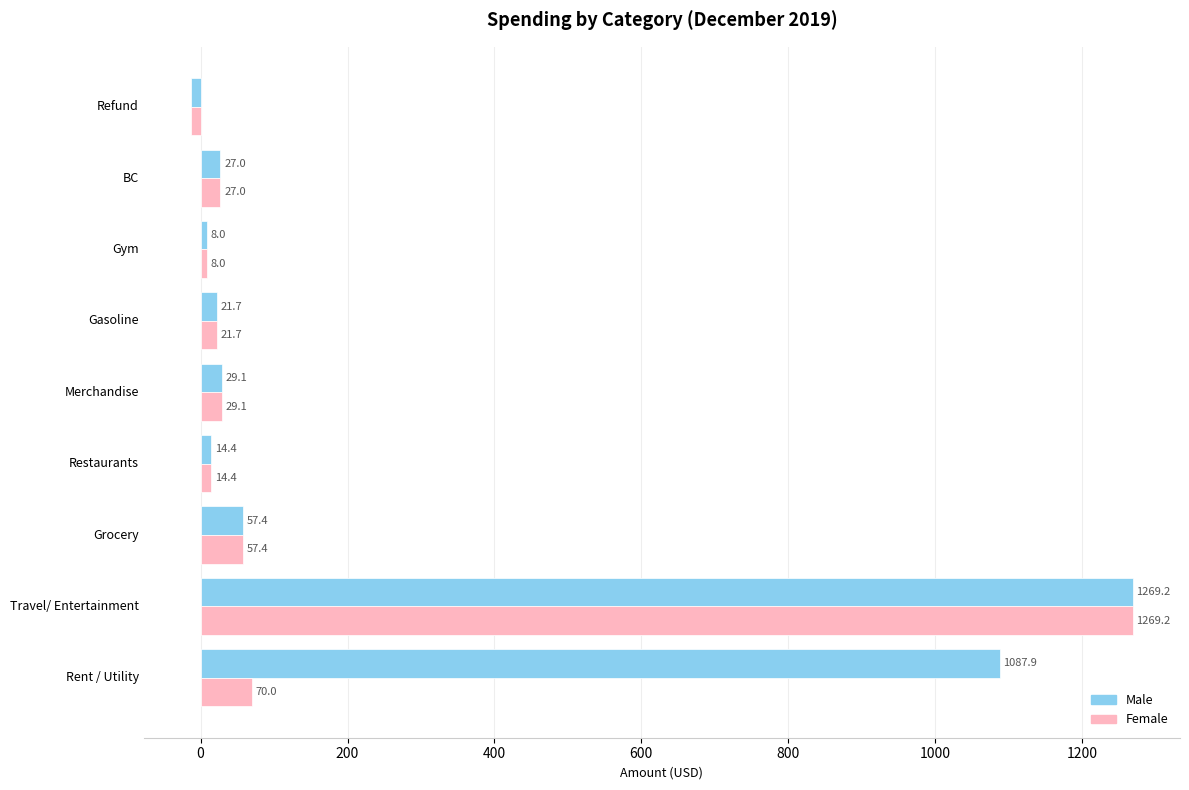

Between Rent / Utility and Gasoline, which series saw the biggest shift?

Male